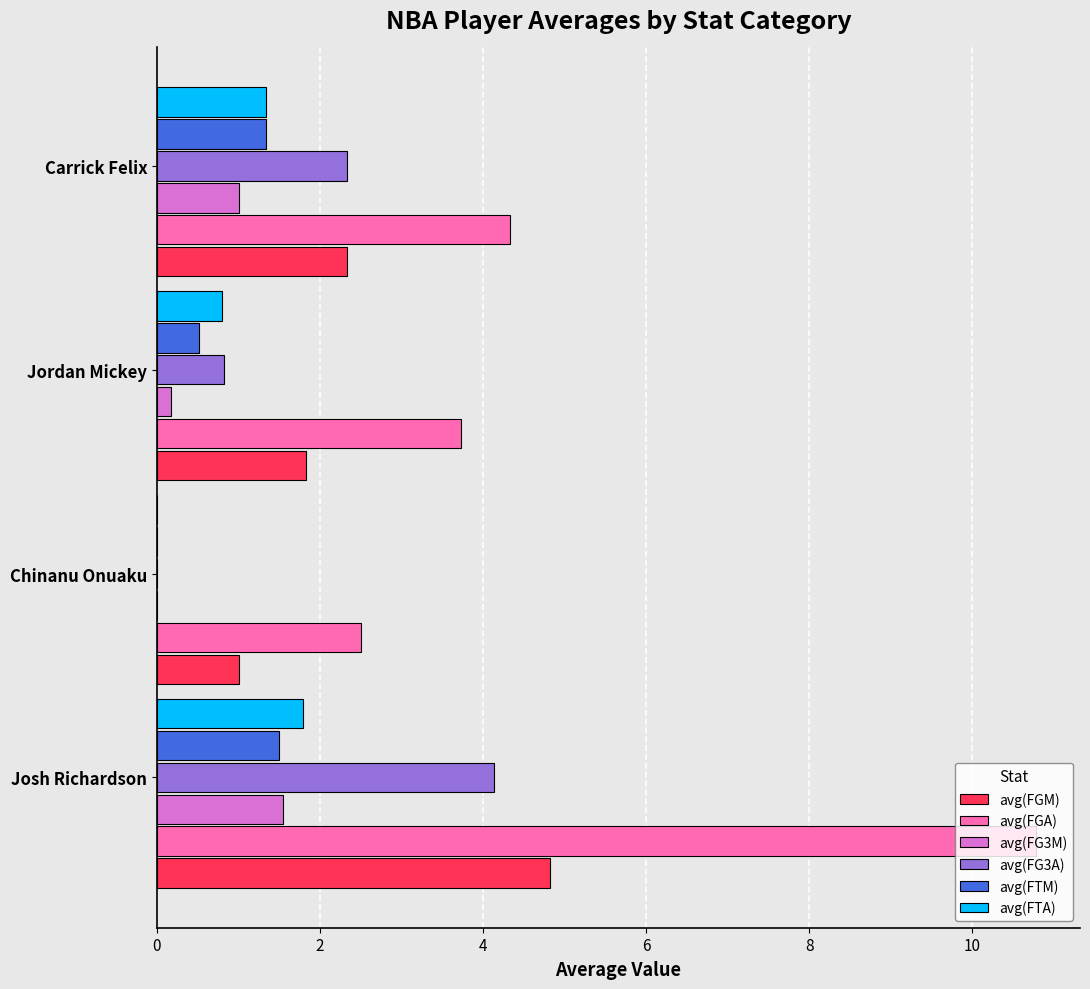

What is the sum of all avg(FTA) values?

3.9